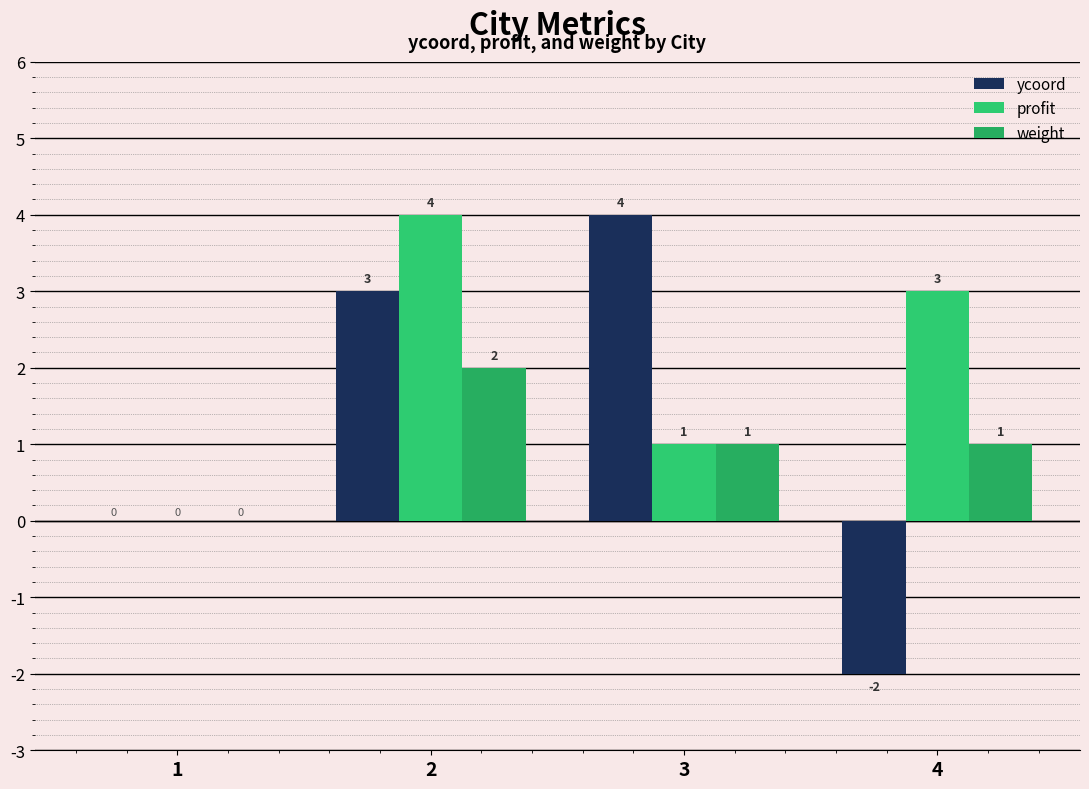

Which series has the largest range (max minus min)?

ycoord